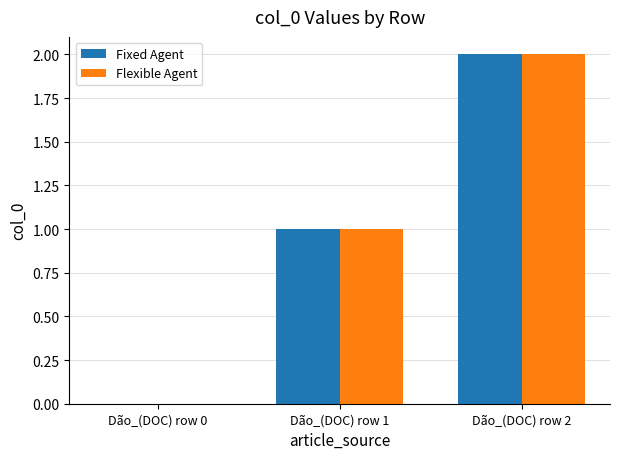

Is it true that Flexible Agent equals 1 at Dão_(DOC) row 1?

True